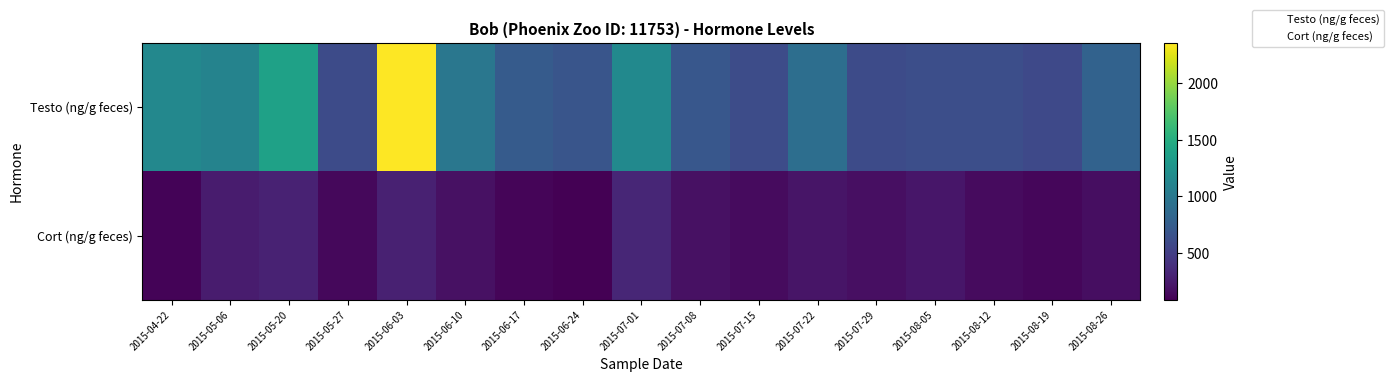

Between 2015-06-17 and 2015-08-12, which is larger?

2015-06-17